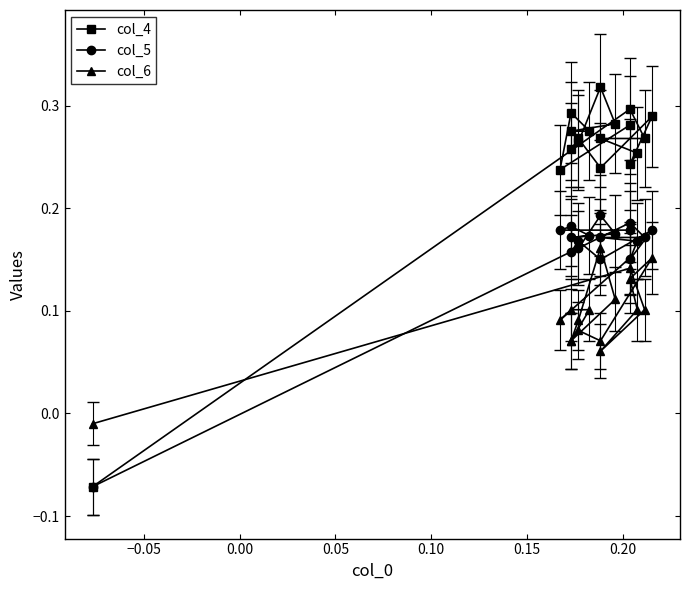

How many data points in col_5 are above 0?

17